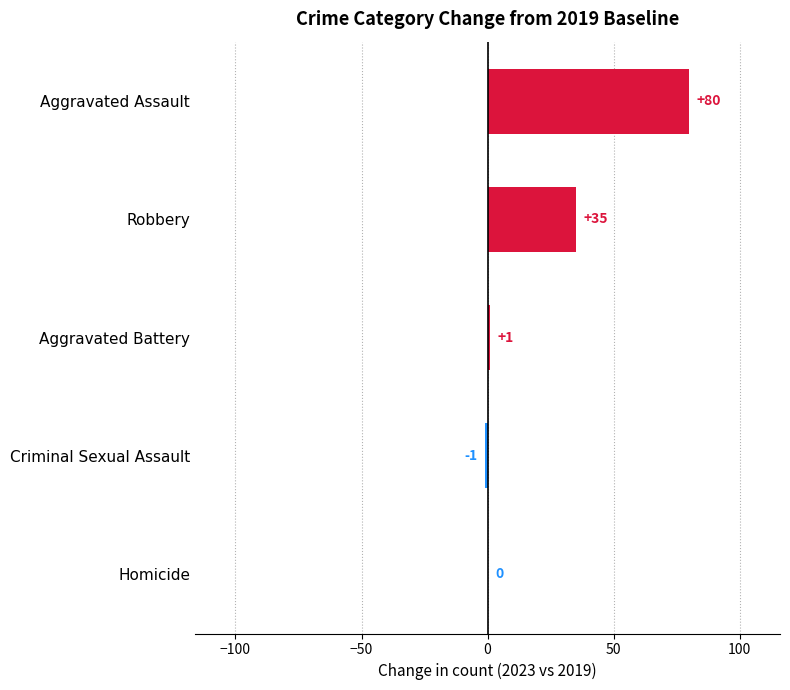

What is the maximum value shown in the chart?

80